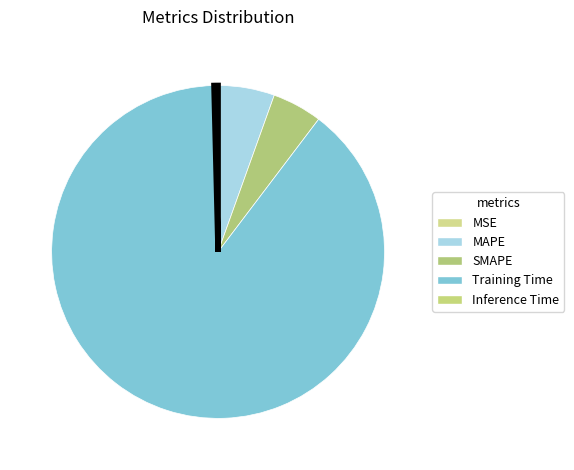

How many slices are in this pie chart?

5